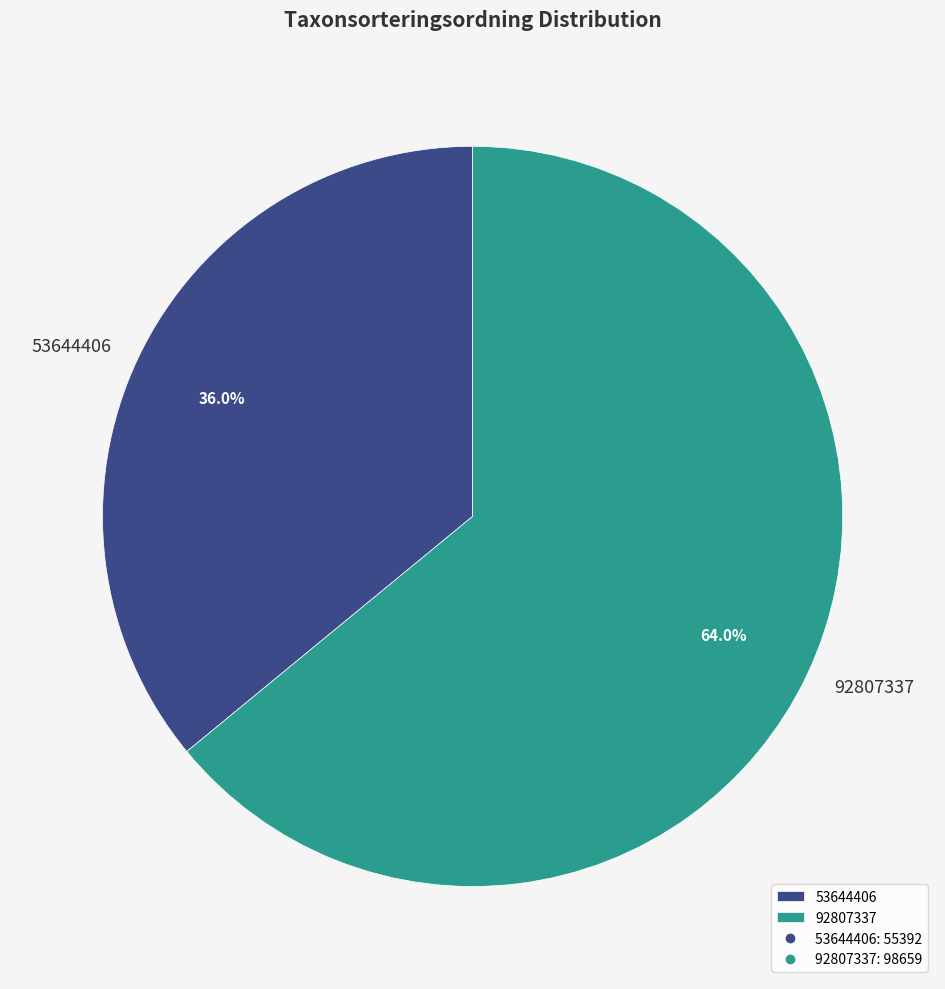

Is there a majority slice in this chart?

Yes